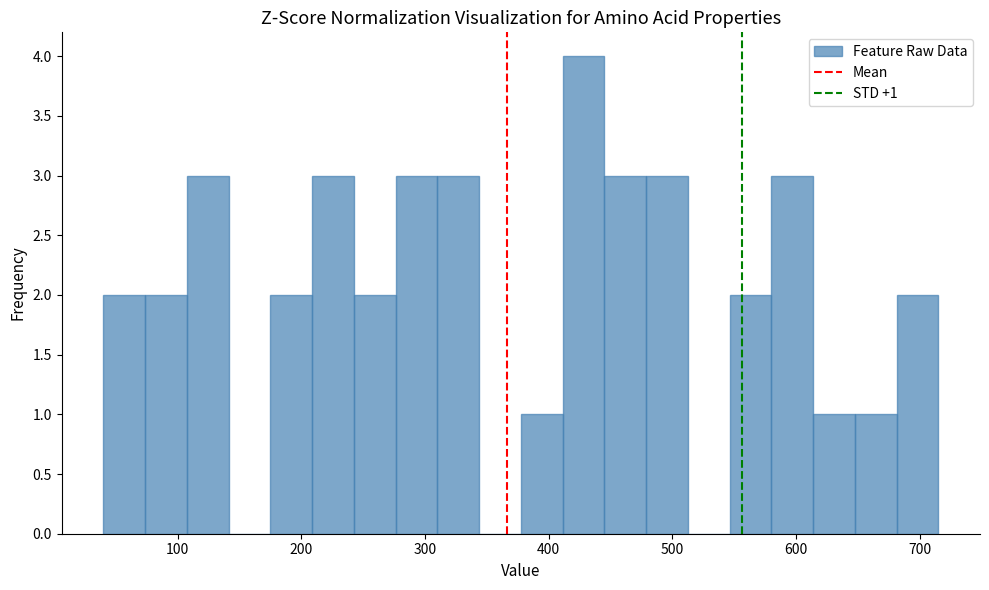

Read against the x-axis, roughly where is the centre of the tallest bar?

430